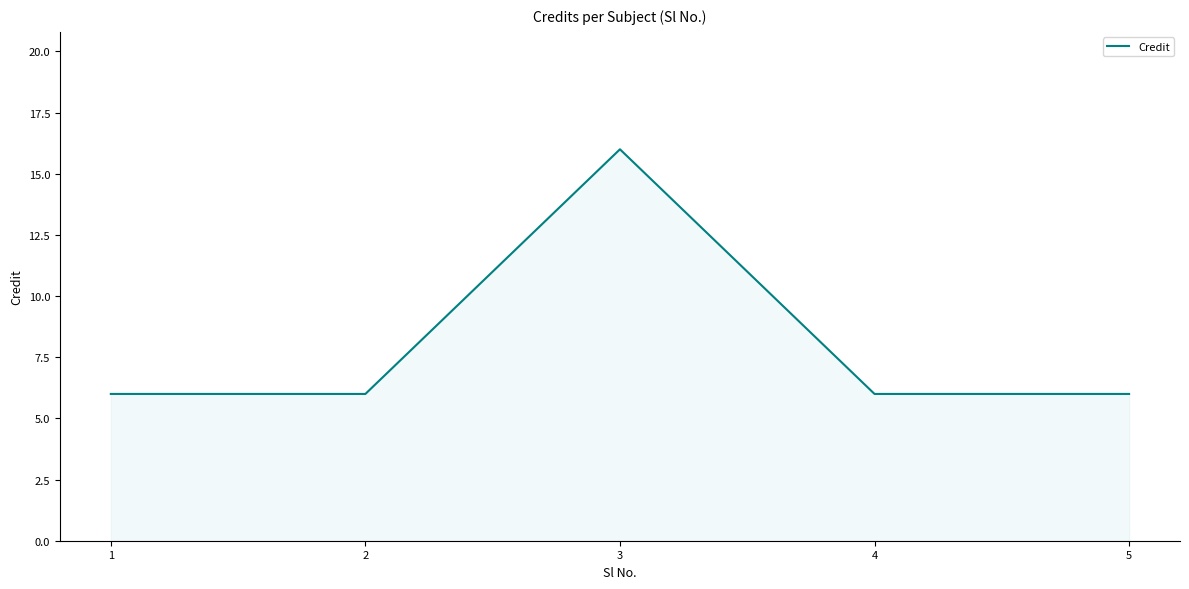

Reading left to right, extract all data points from this chart.

1=6	2=6	3=16	4=6	5=6